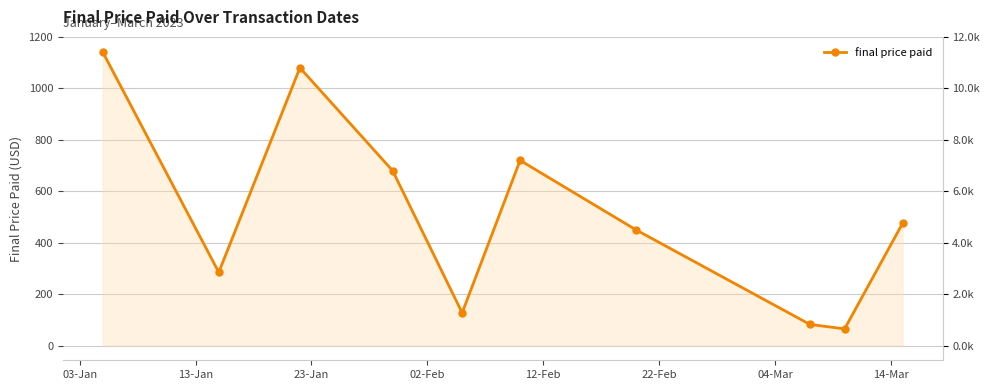

Reading right to left, extract all data points from this chart.

475.0	65.0	82.5	450.0	720.0	127.5	680.0	1080.0	285.0	1140.0